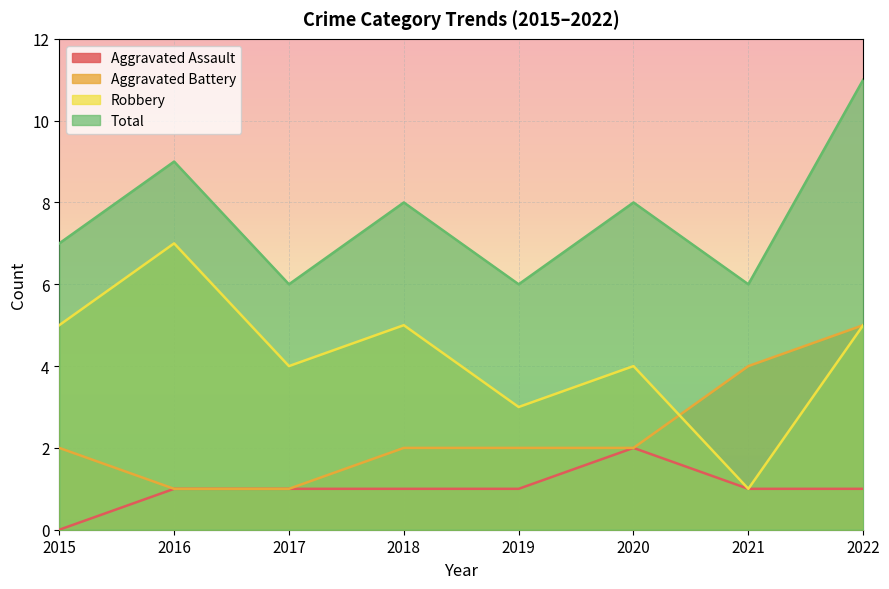

True or false: Aggravated Assault and Aggravated Battery intersect in this chart.

False